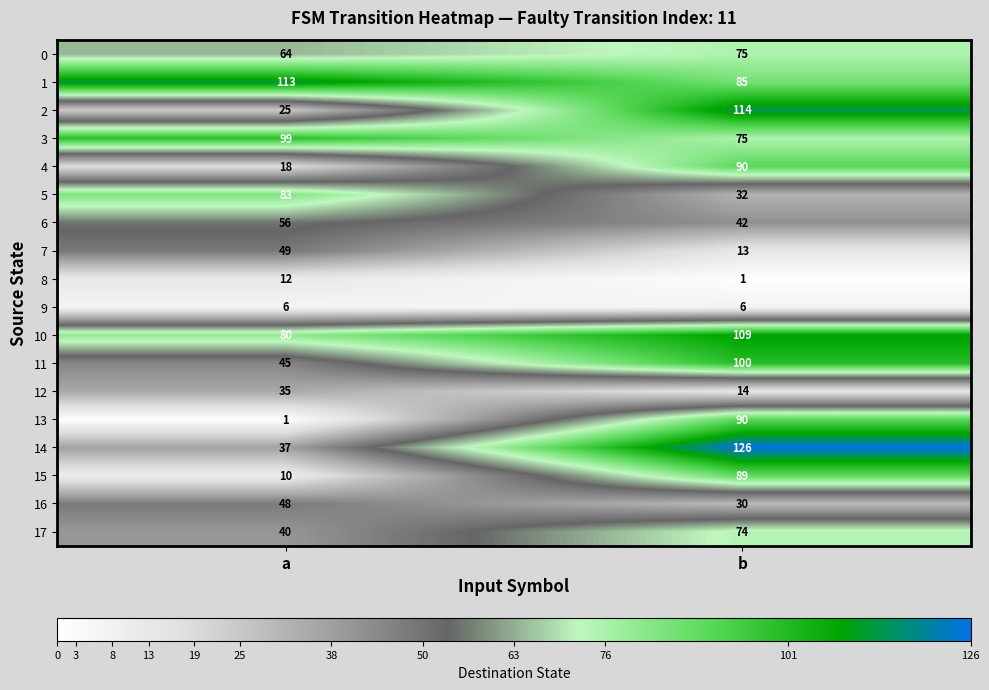

The 14 series shows 14 at a. True or false?

False